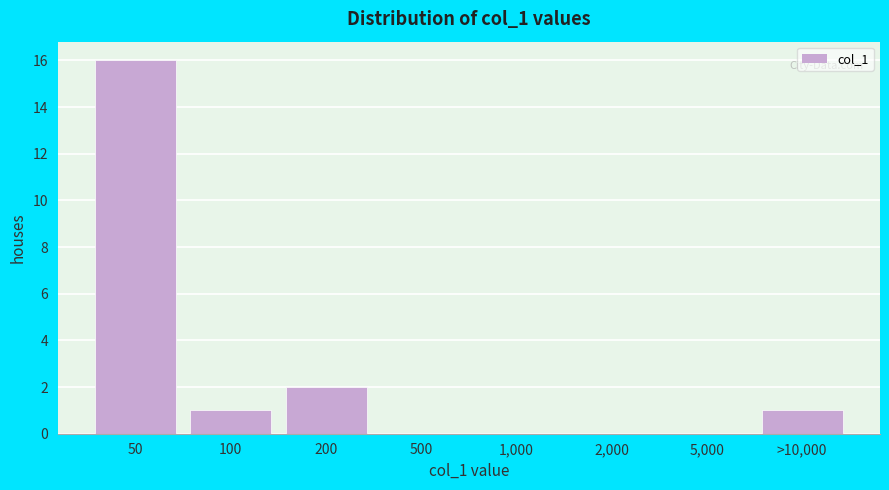

Reading left to right, what are all the values shown in this chart?

50=16	100=1	200=2	500=0	1,000=0	2,000=0	5,000=0	>10,000=1